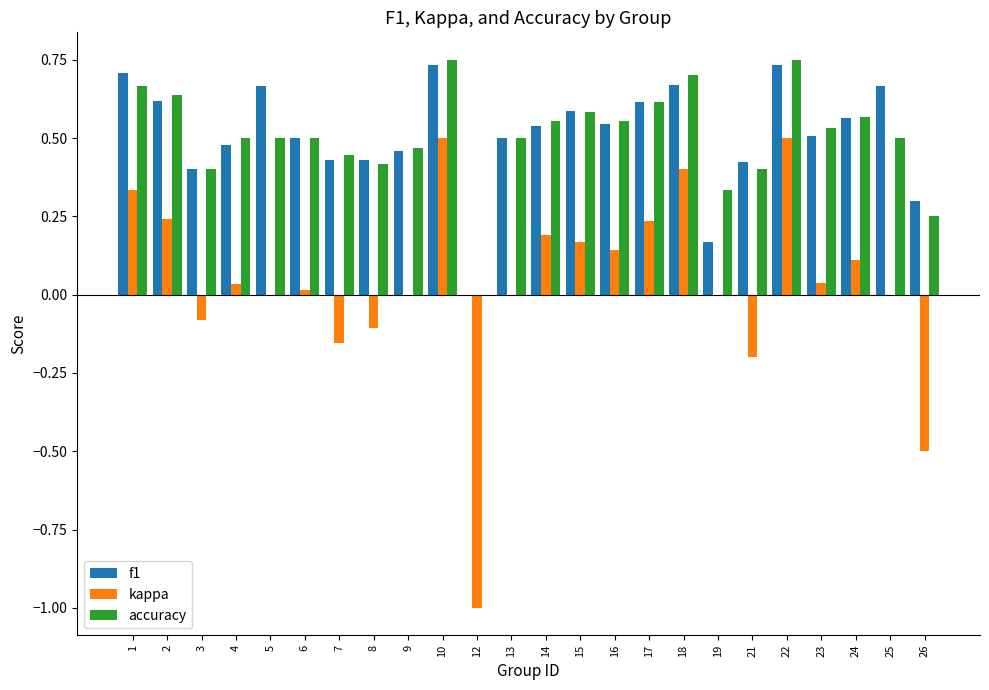

Between 3 and 17, which series saw the biggest shift?

kappa